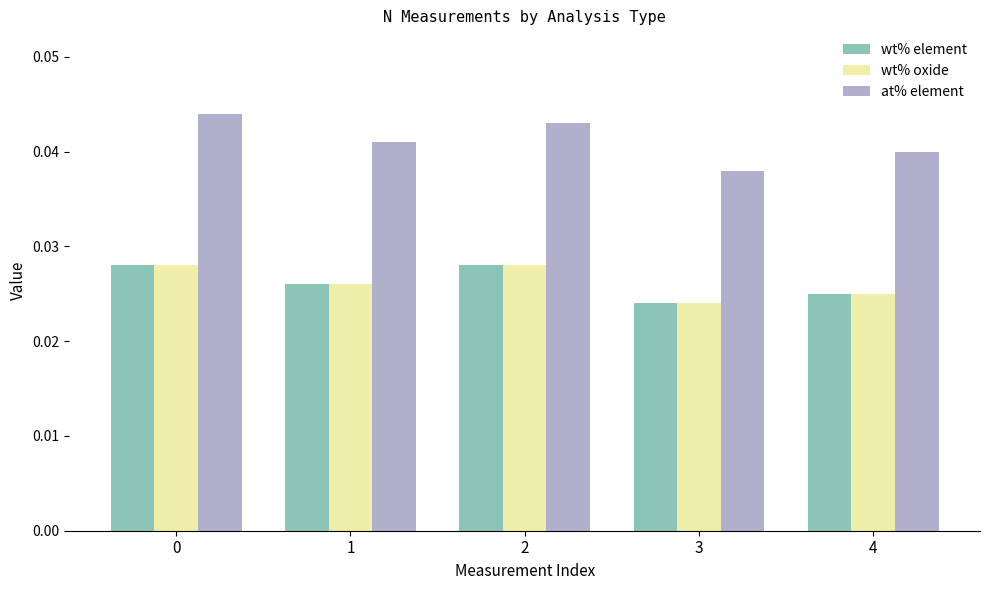

How many at% element values are between 0 and 1?

5